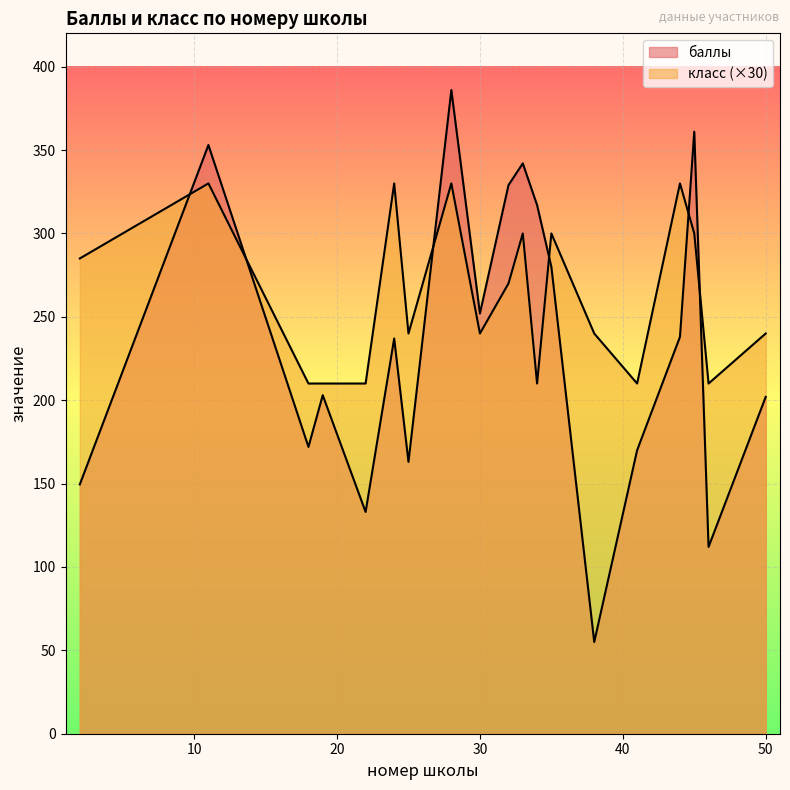

List the series in order of their peak value, lowest first.

класс, баллы